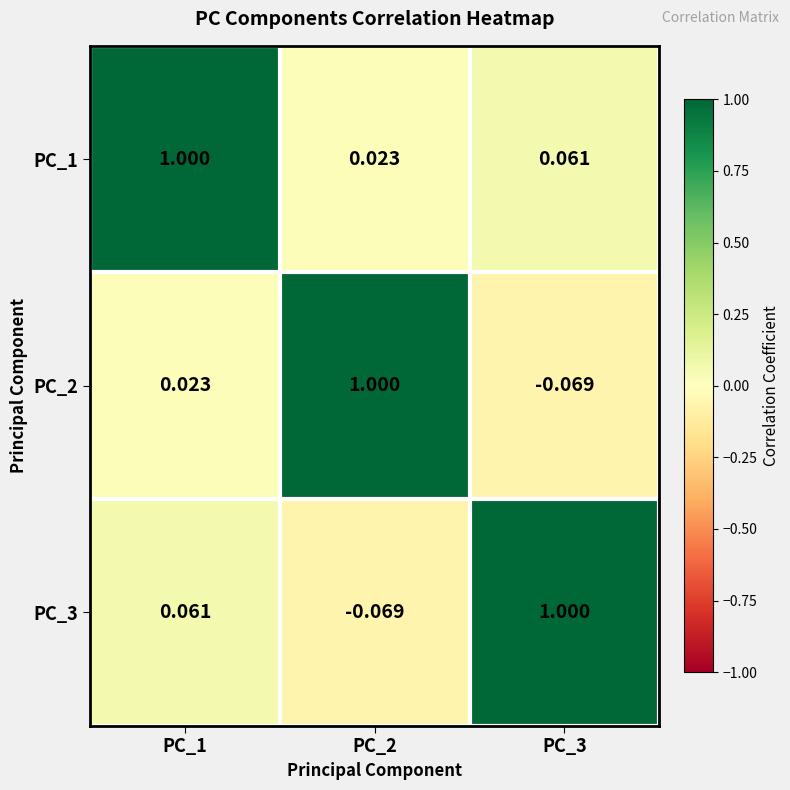

Is the value of PC_1 at PC_2 greater than the value of PC_2 at PC_2?

No